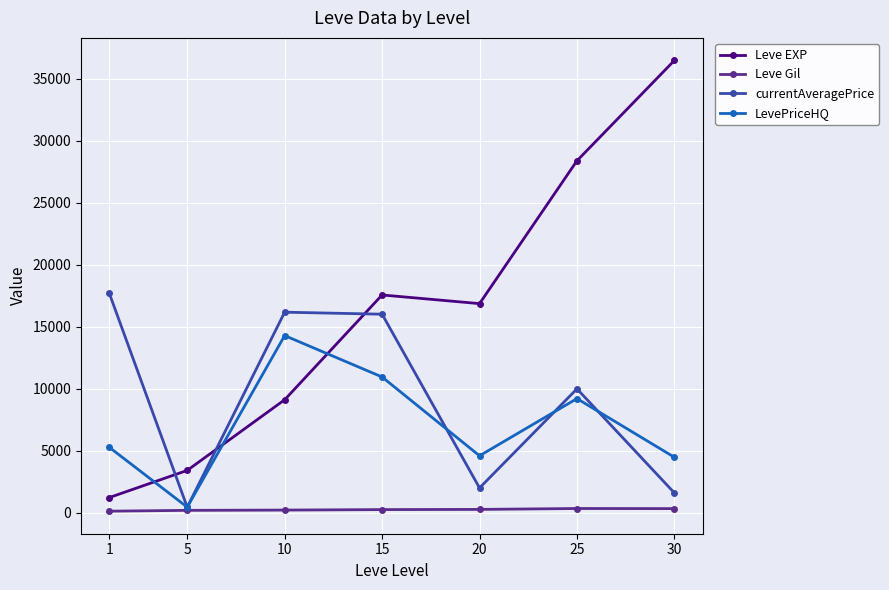

What is the value of the LevePriceHQ point at the 4th from the left?

10943.3